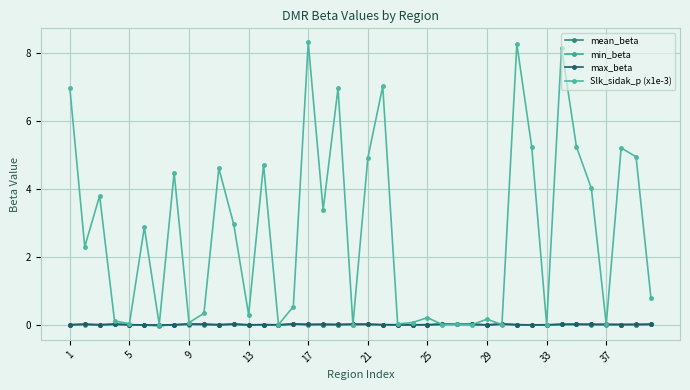

True or false: max_beta and mean_beta cross at least once.

False